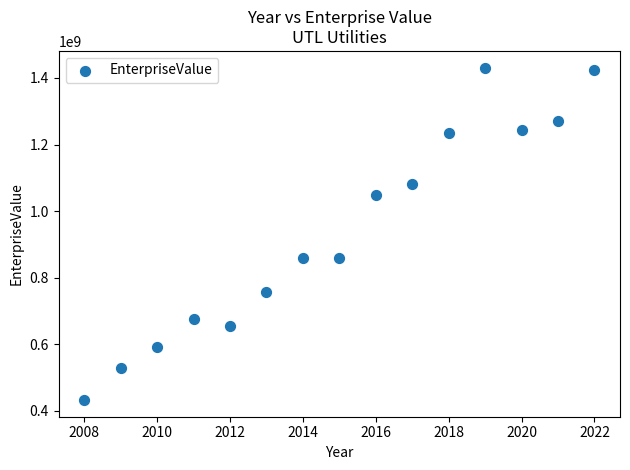

What is the range of X values (max minus min)?

14.0